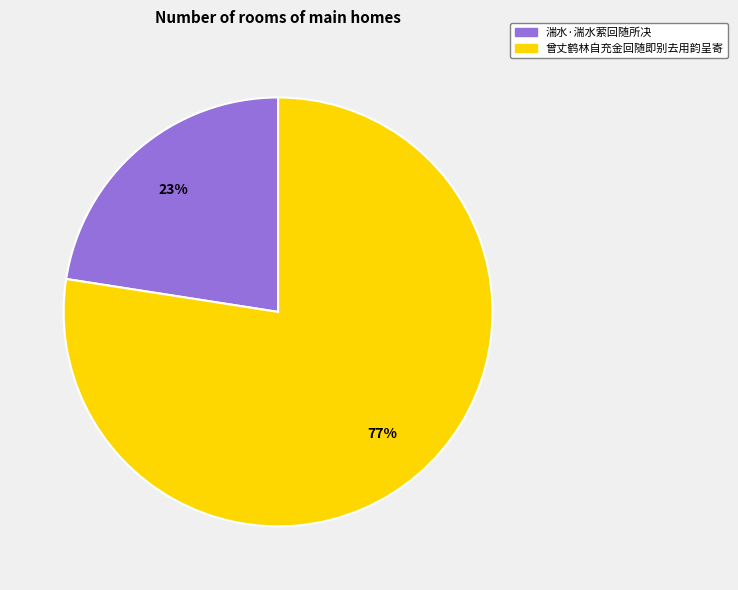

Count the number of slices in the pie.

2